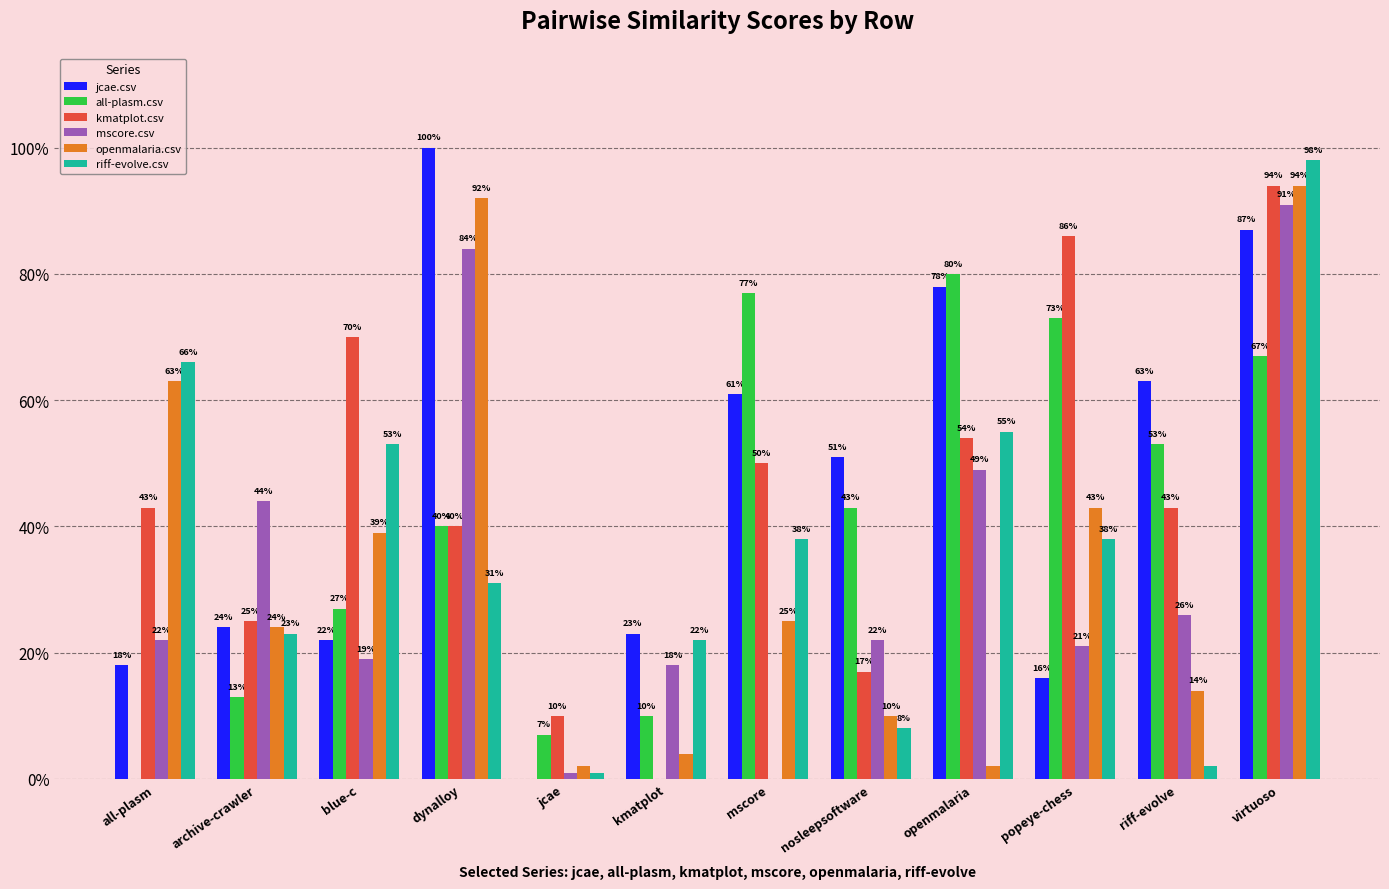

Which series changed the most between kmatplot and nosleepsoftware?

all-plasm.csv